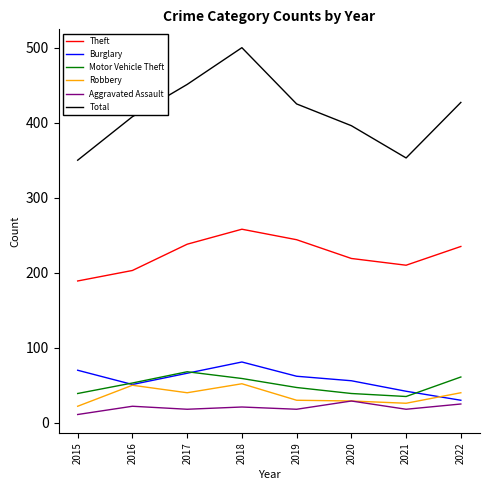

Is this an area chart (filled region under the line)?

No